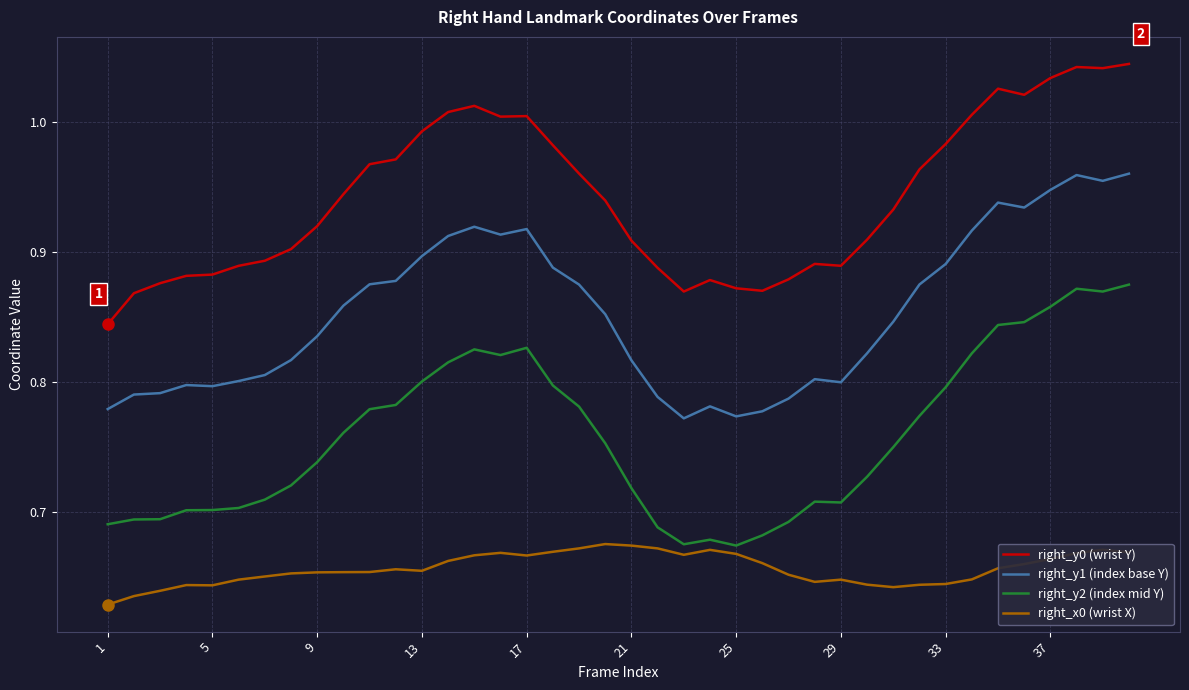

List the series in order of their overall mean, highest first.

right_y0 (wrist Y), right_y1 (index base Y), right_y2 (index mid Y), right_x0 (wrist X)